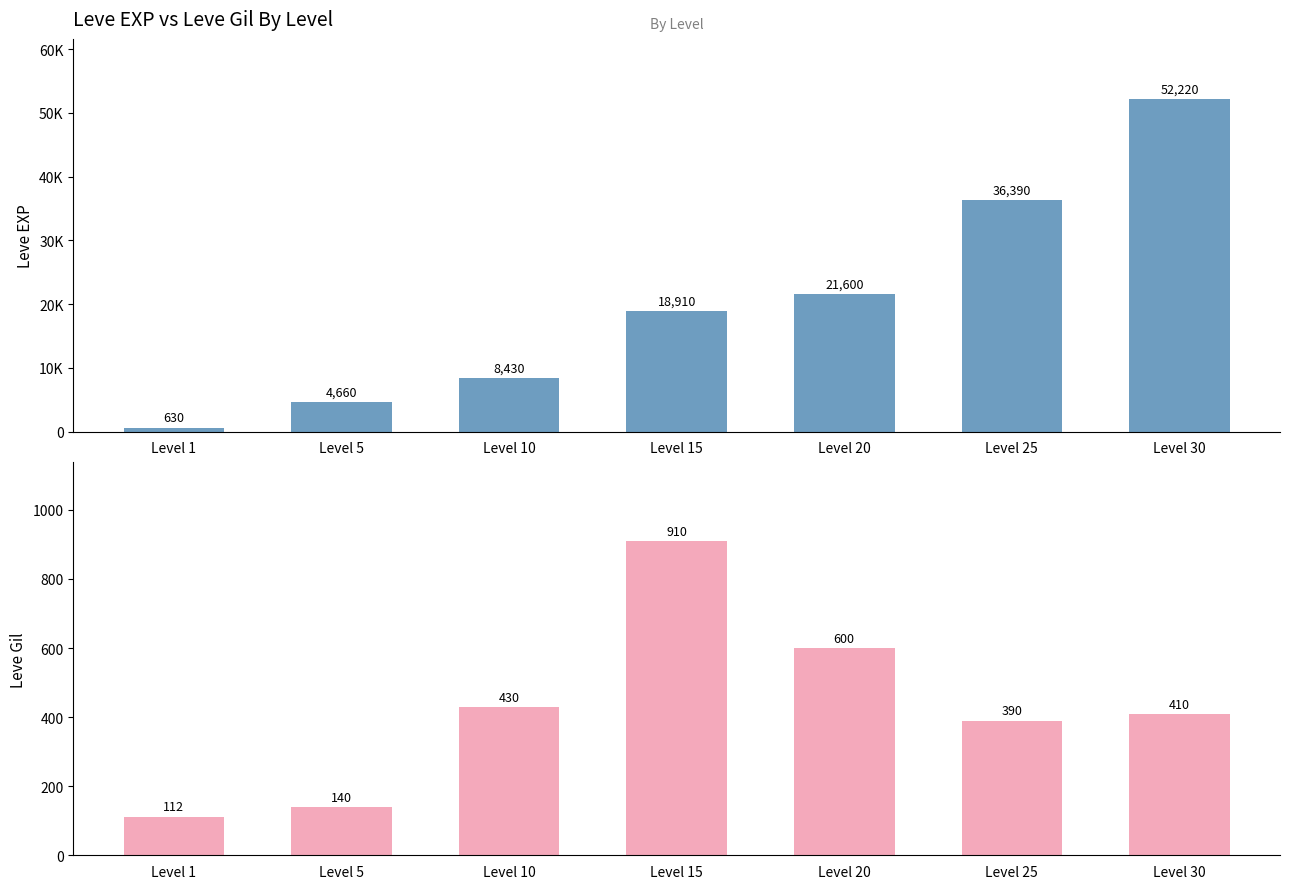

What is the spread (max minus min) of values at Level 5?

4520